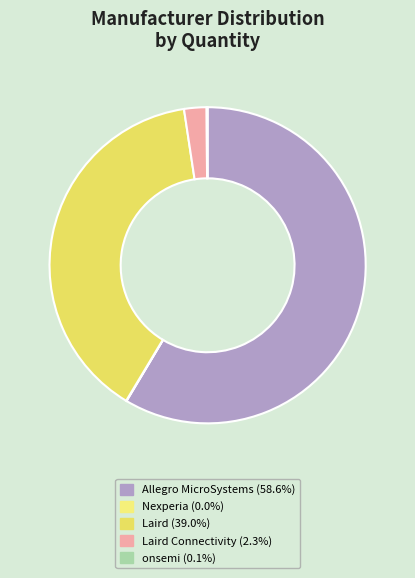

How many segments does this pie chart have?

5